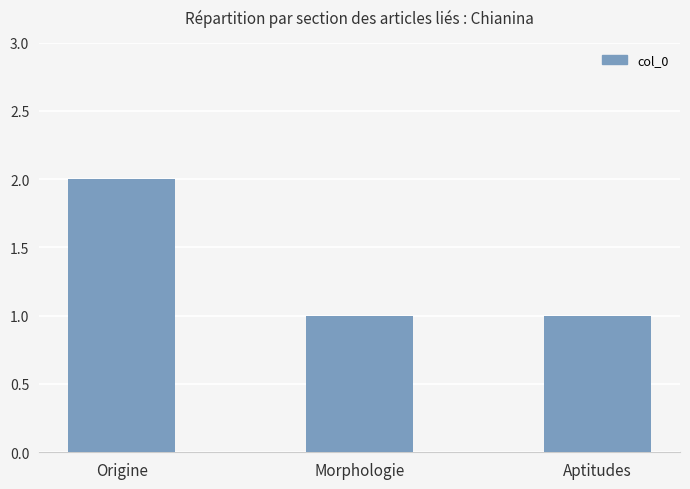

At which category does the chart reach its peak across all series?

Origine